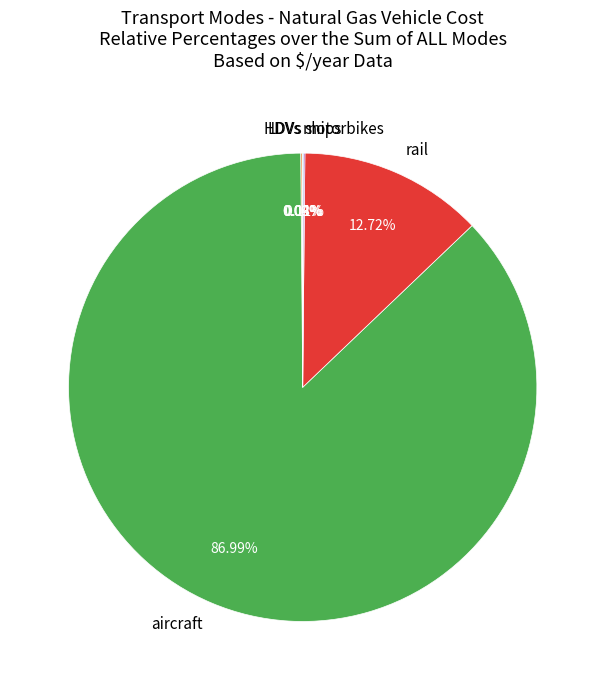

To the nearest percent, what is the difference between the largest and smallest slice percentages?

87%